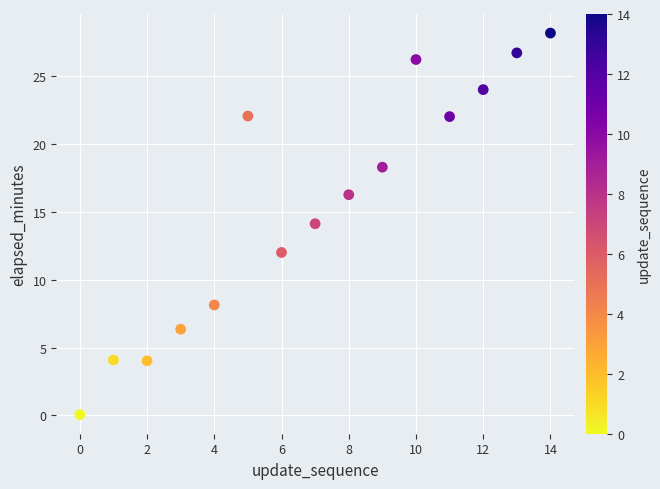

Count the number of points in this scatter plot.

15